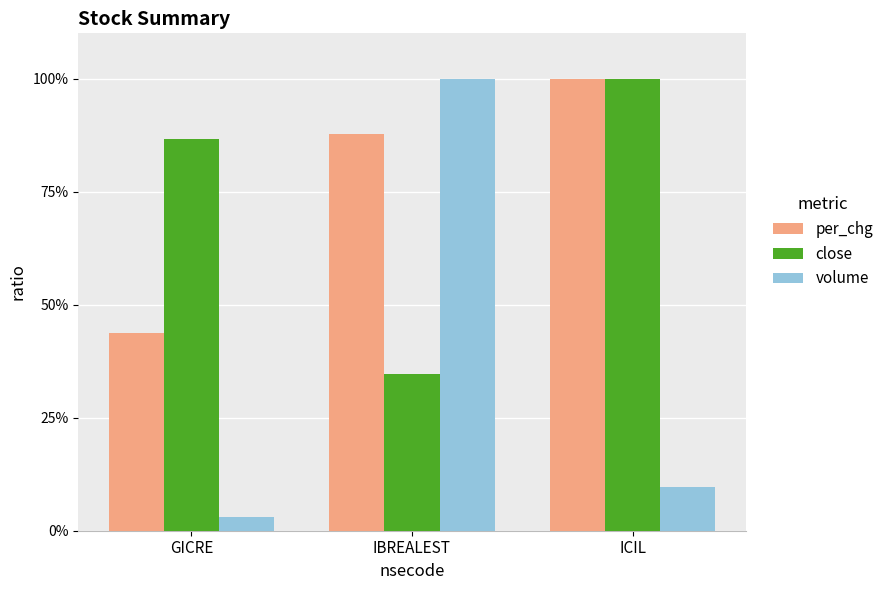

Rank the series by their maximum value, from highest to lowest.

per_chg, close, volume